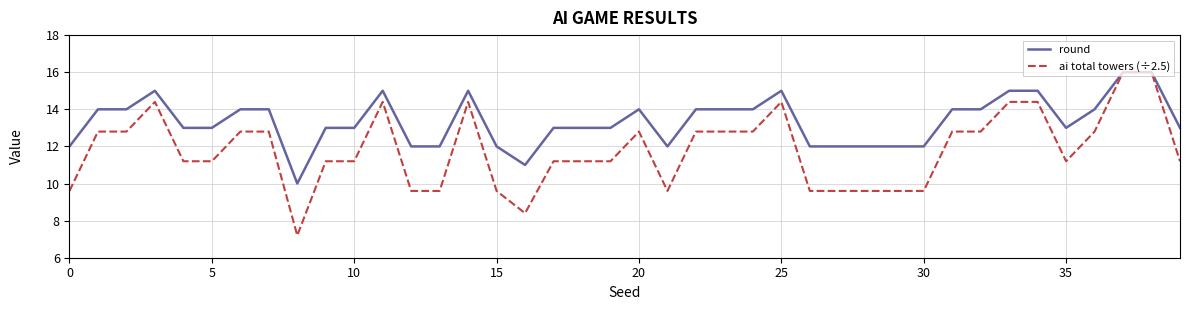

What is the average value of the ai total towers (÷2.5) series?

11.8